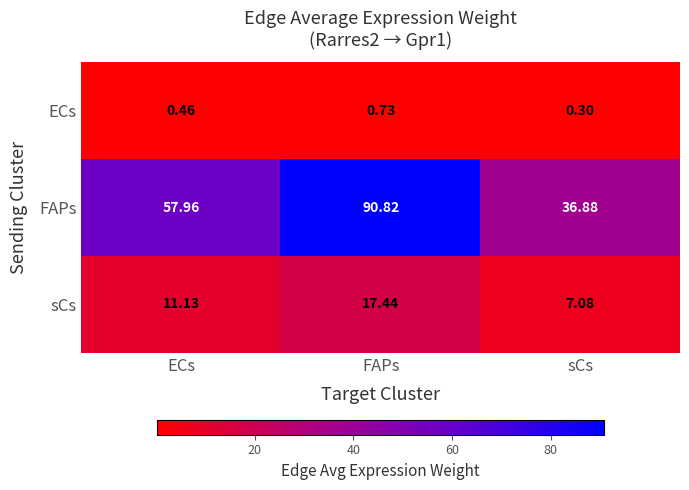

Rank the categories by FAPs value from highest to lowest.

FAPs, ECs, sCs